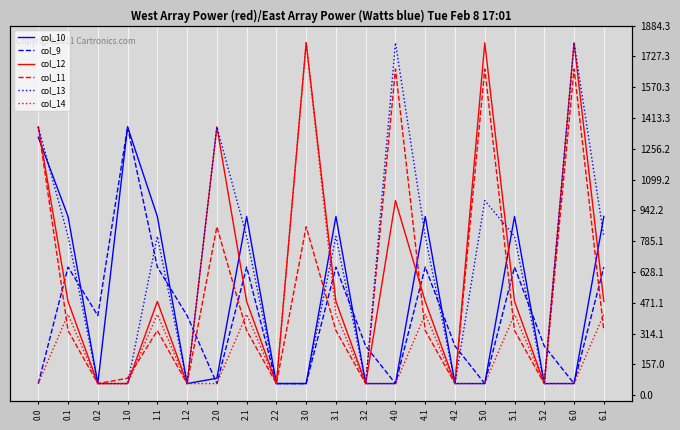

What is the maximum value shown in the chart?

559.0